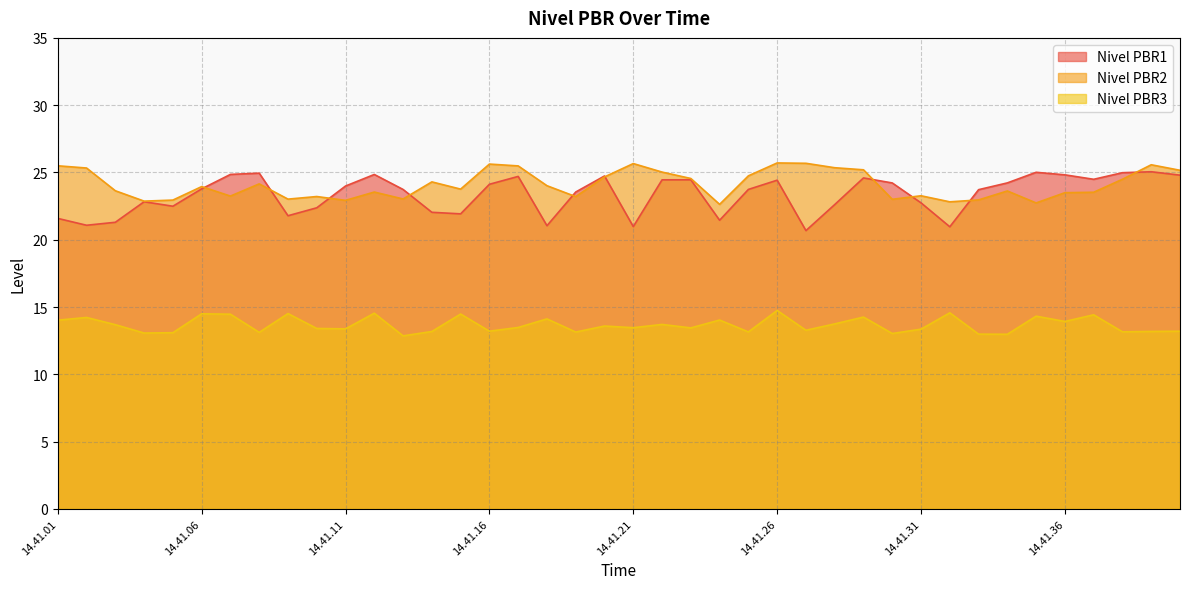

Is the value of Nivel PBR1 at 14.41.28 greater than the value of Nivel PBR2 at 14.41.10?

No